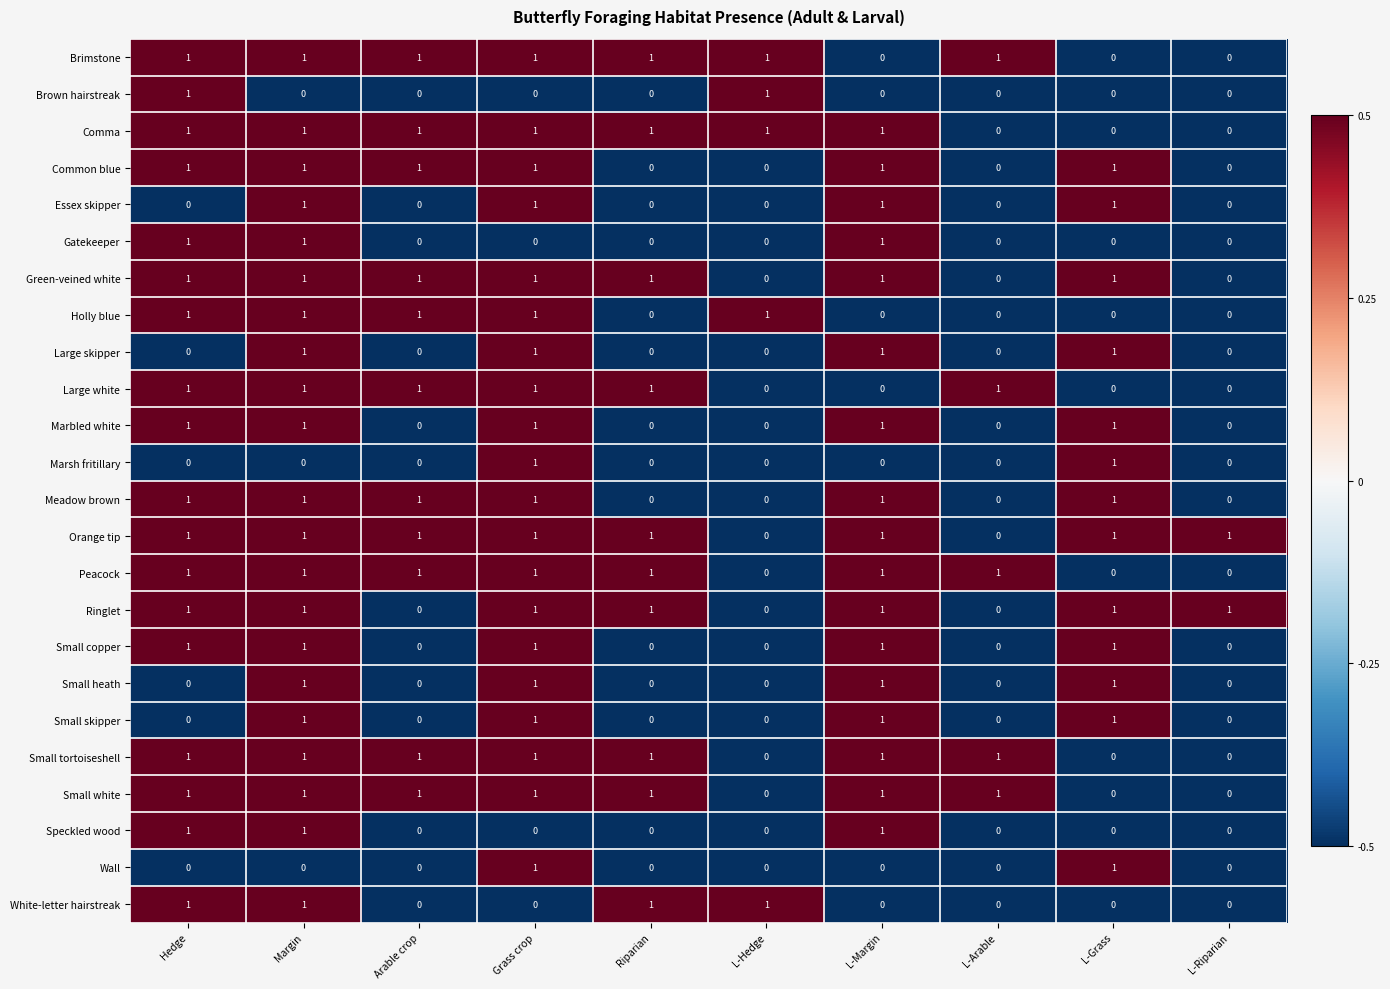

Is it true that Comma equals 0 at Riparian?

False